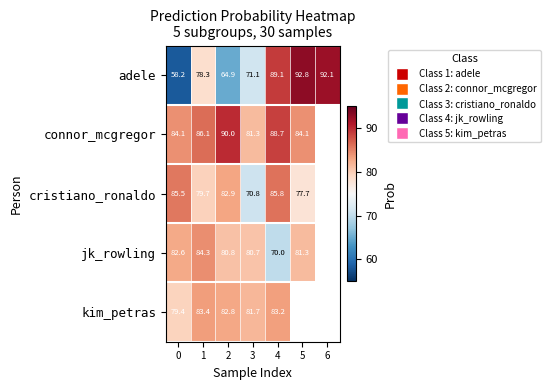

At which category is the sum across all series the highest?

4